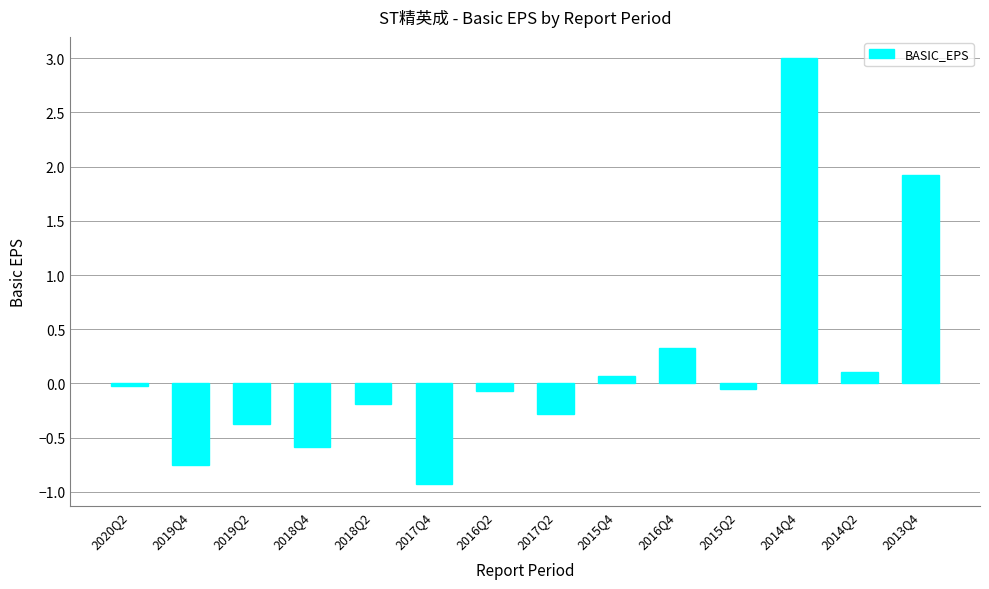

What is the sum of all values?

2.2